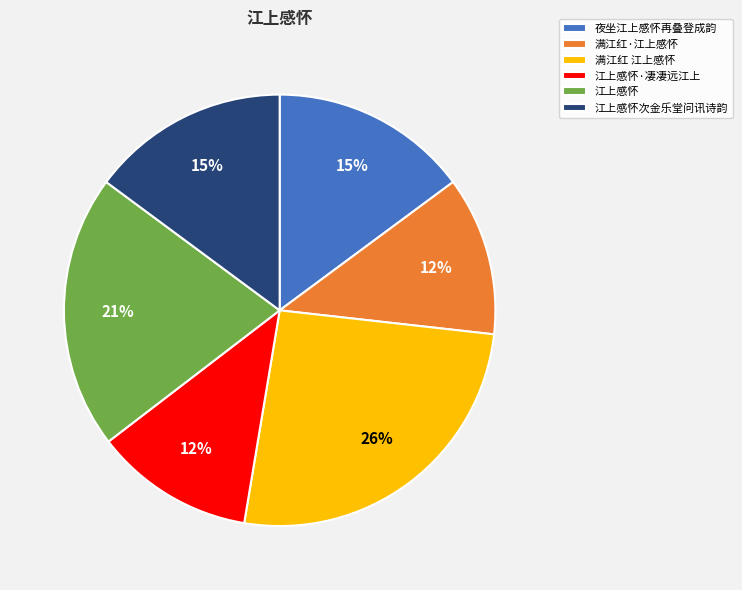

Between 江上感怀次金乐堂问讯诗韵 and 江上感怀·凄凄远江上, which is larger?

江上感怀次金乐堂问讯诗韵